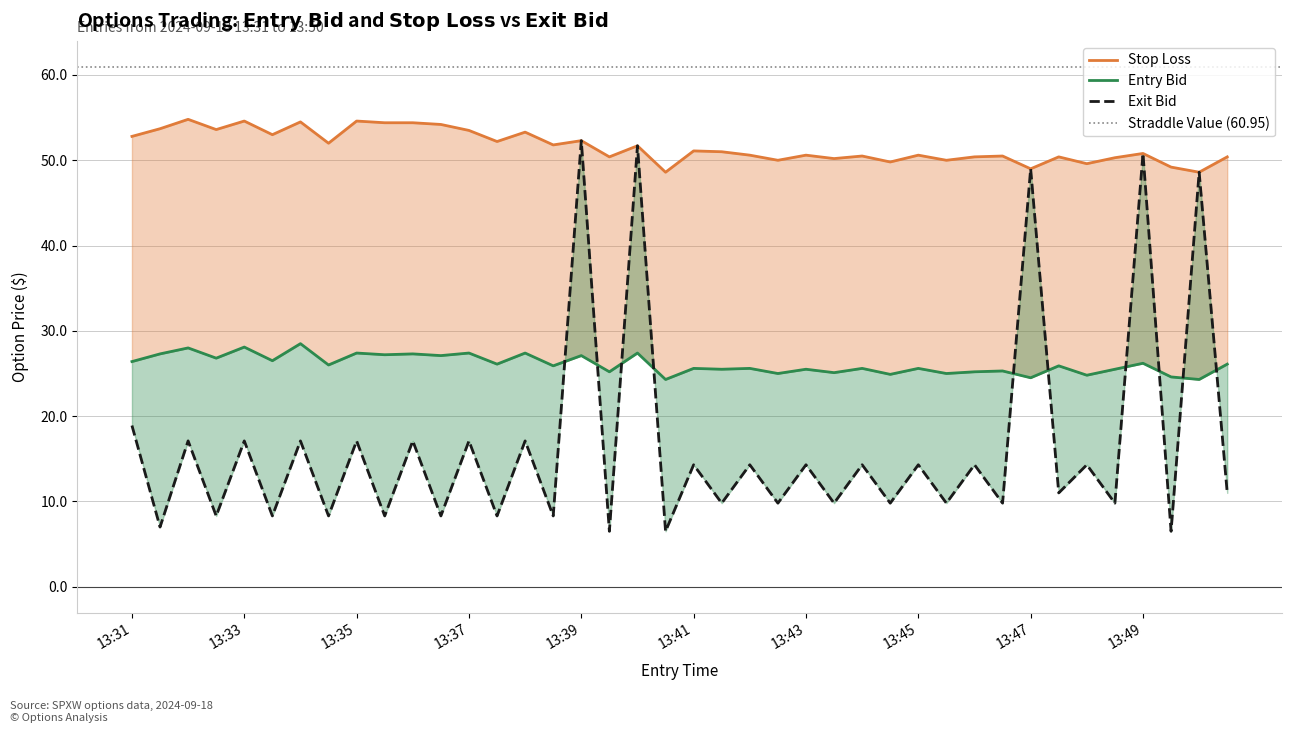

Between 13:40 and 13:48, which is larger?

13:40